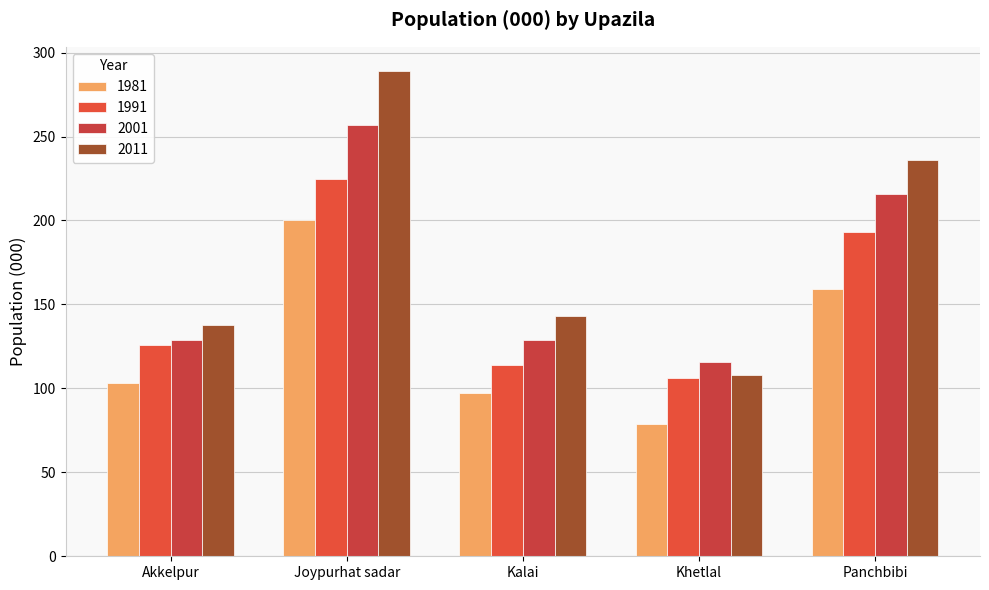

At how many categories does at least one series exceed 181?

2